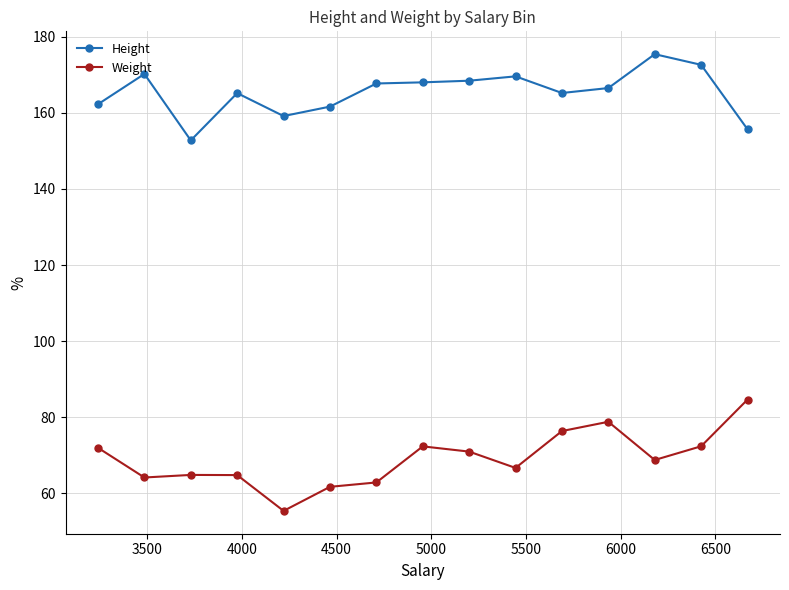

At how many categories does at least one series exceed 133?

15